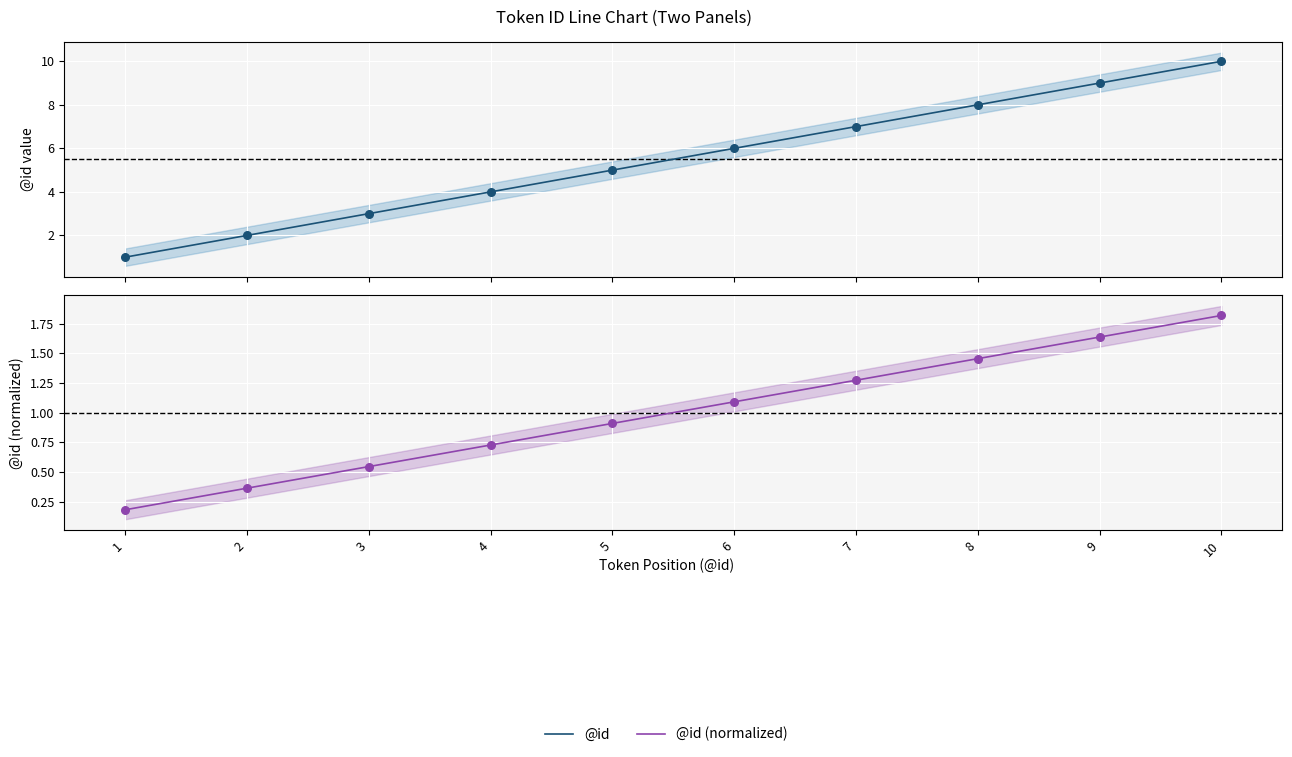

What are all the series names shown in the legend?

@id, @id (normalized)